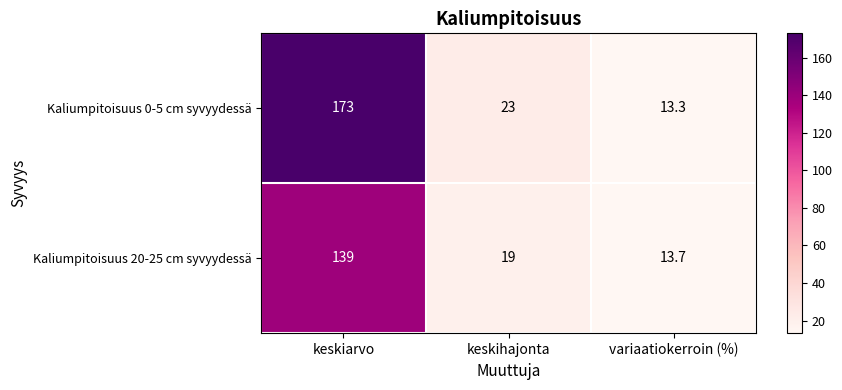

True or false: Kaliumpitoisuus 0-5 cm syvyydessä has a value of 30.4 at keskihajonta.

False